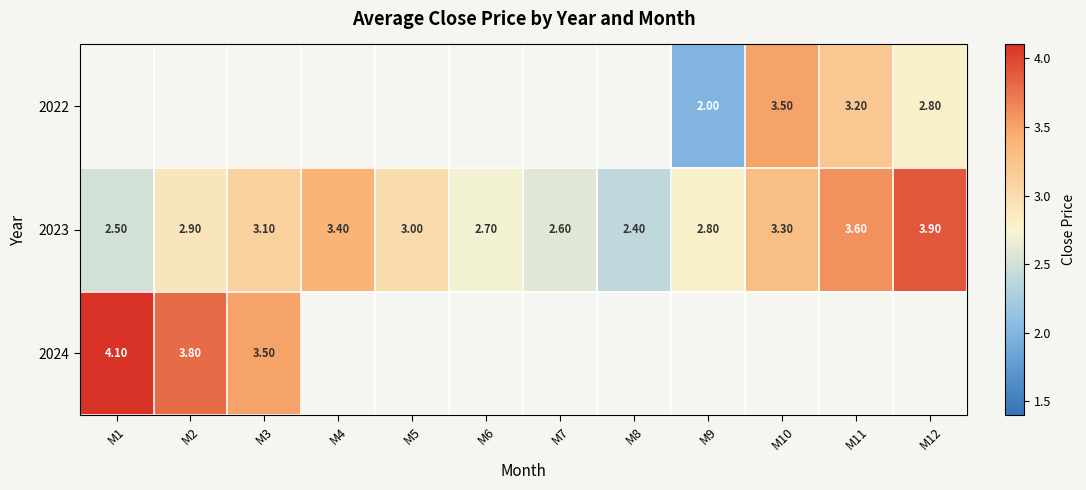

True or false: 2023 has a value of 3.6 at M11.

True